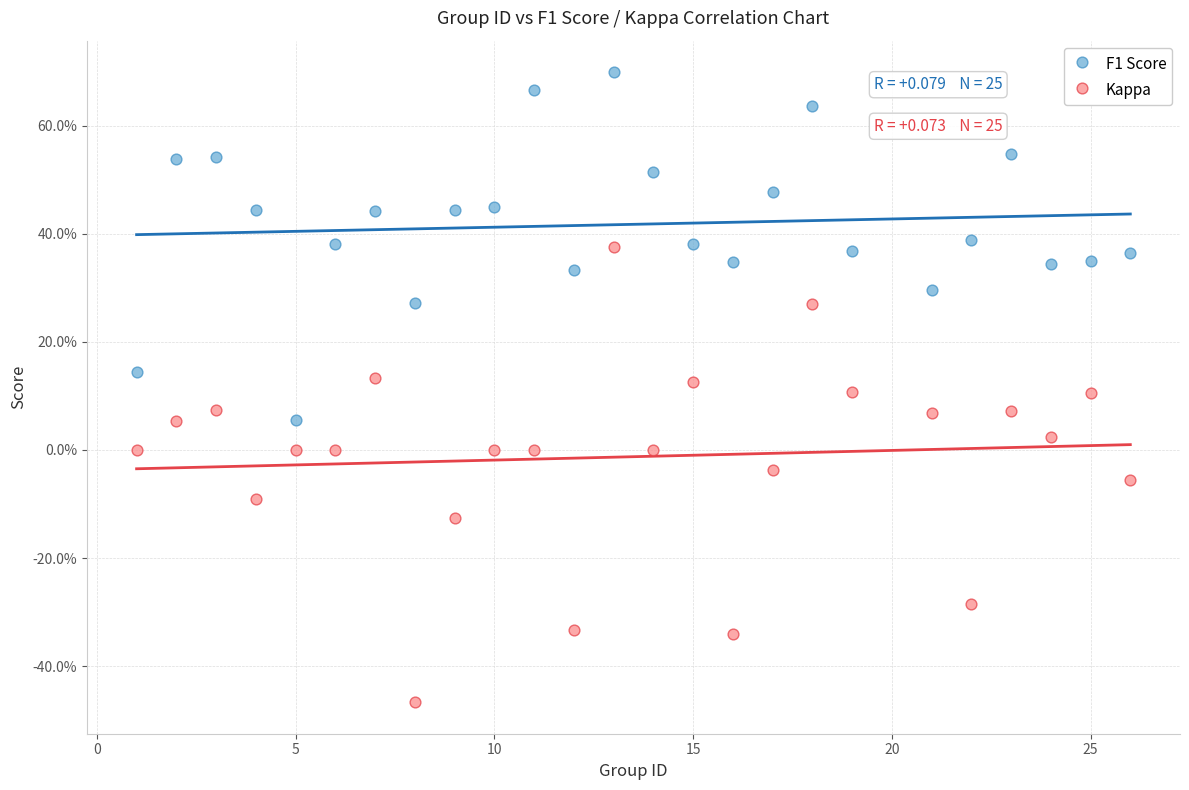

Which series contains the lowest Y value?

Kappa